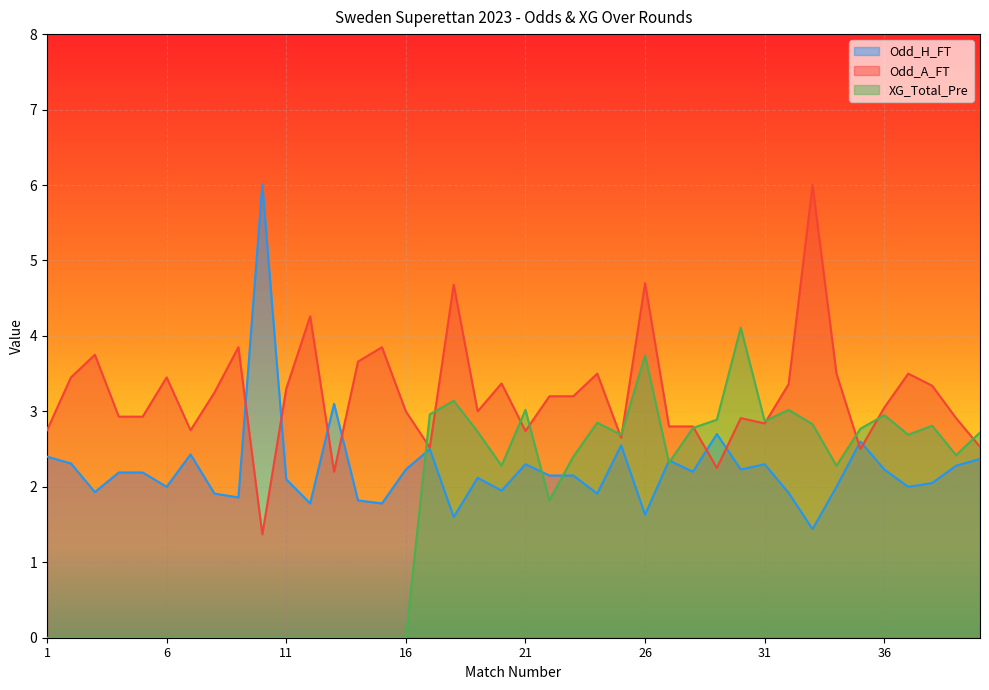

True or false: Odd_H_FT has more than 2 points higher than both neighbors.

True